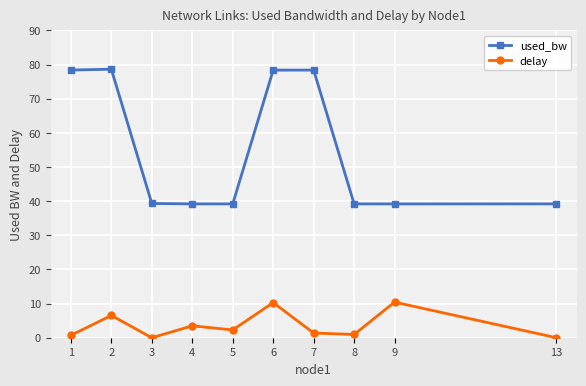

Which series has the widest spread of values?

used_bw